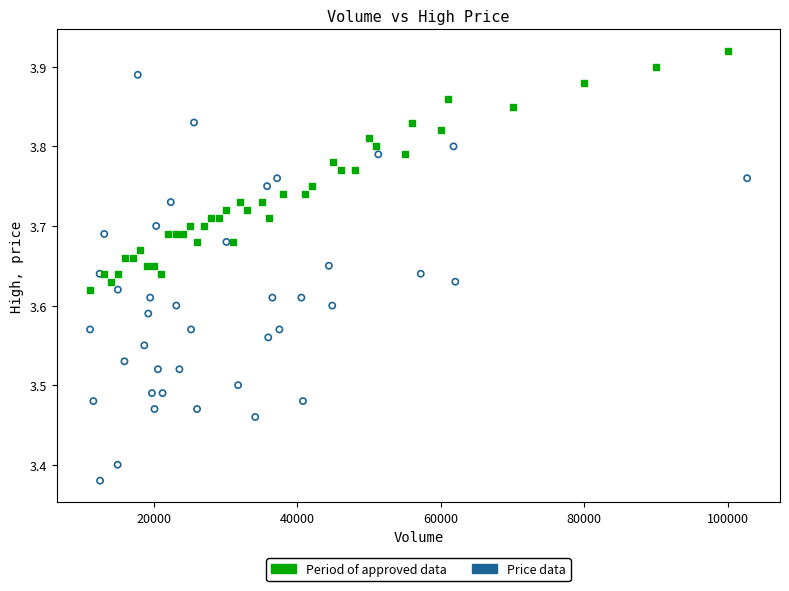

Which series contains the highest Y value?

Period of approved data